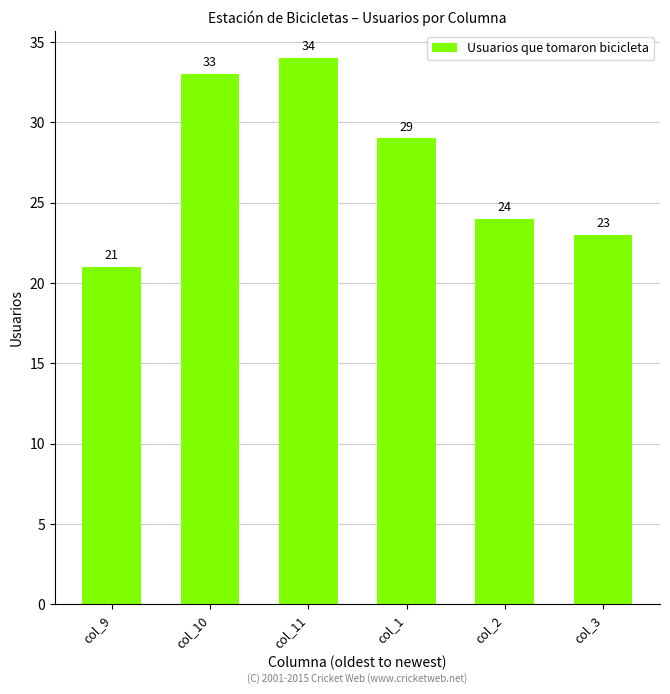

Are the bars grouped side by side (vs. stacked)?

No